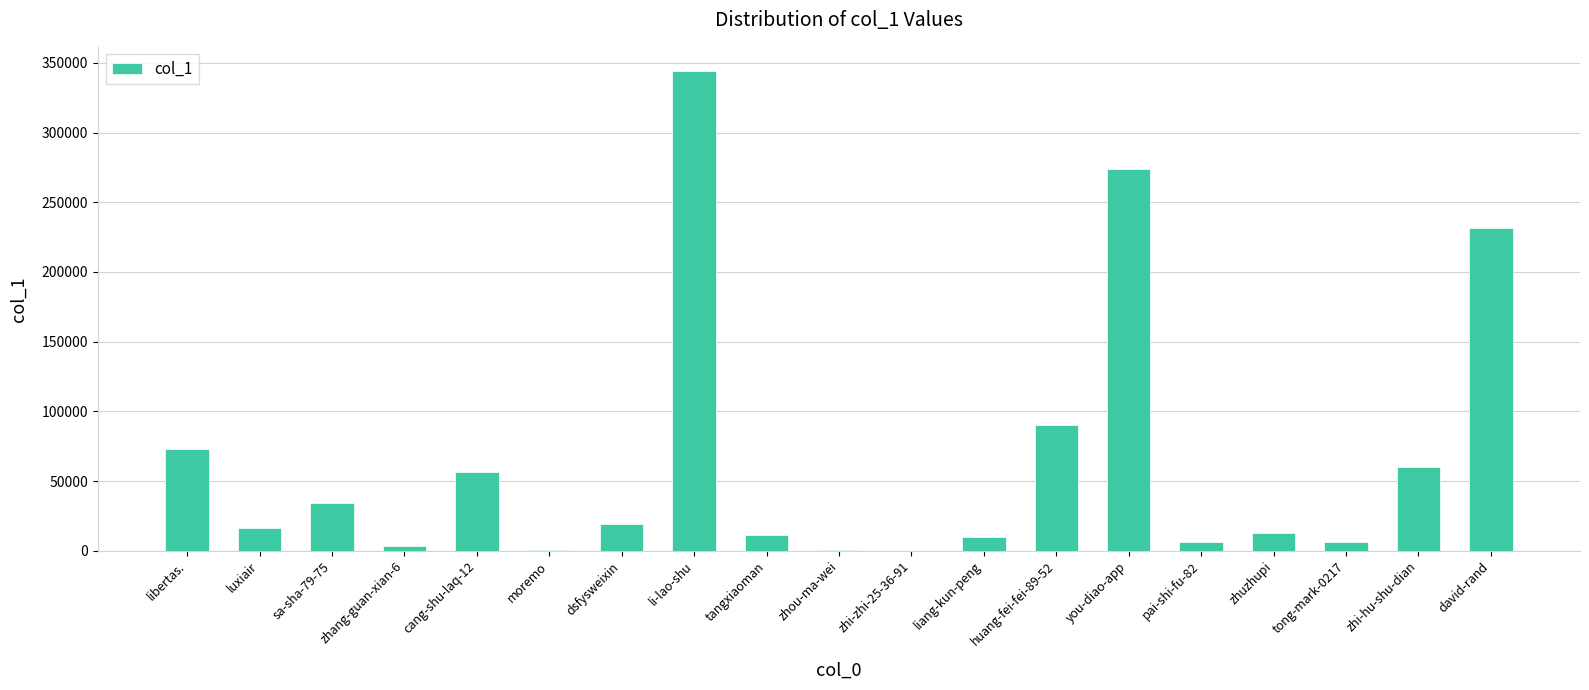

What is the change in value from dsfysweixin to tong-mark-0217?

-12945